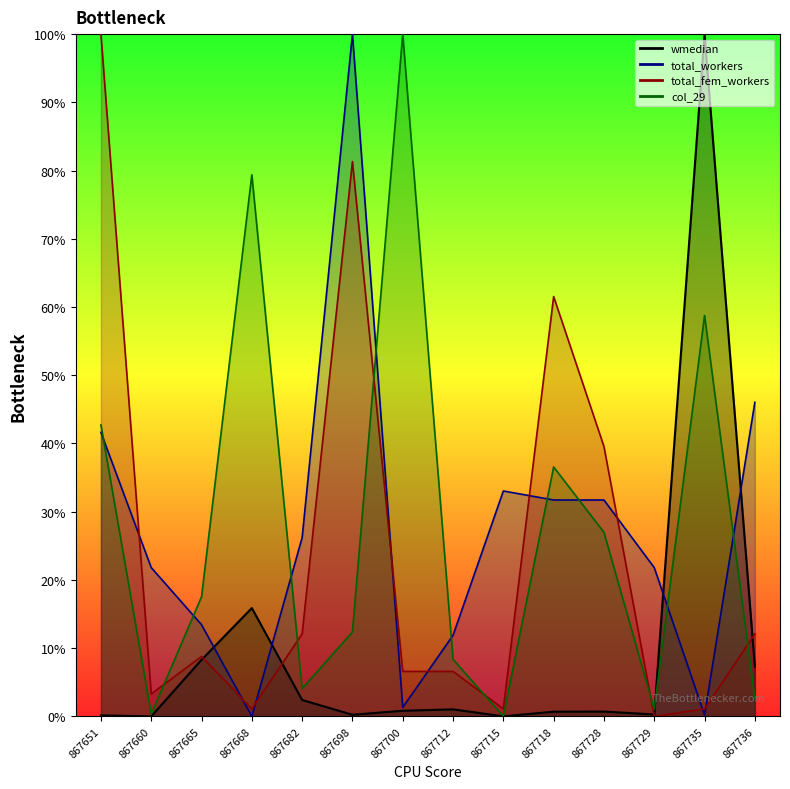

What is the sum of the total_workers values at 867735 and 867682?

26.4